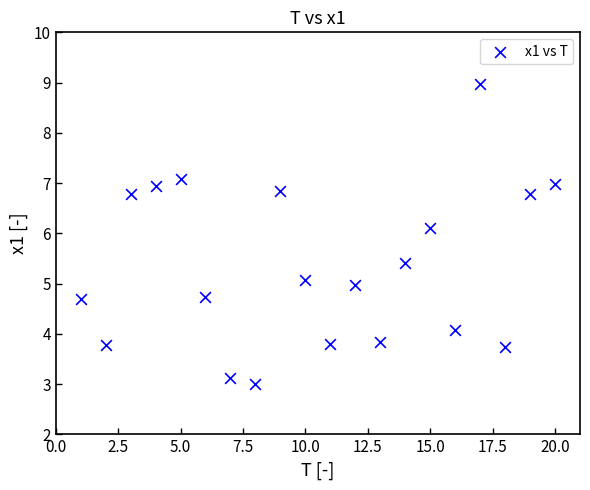

What is the range of X values (max minus min)?

19.0